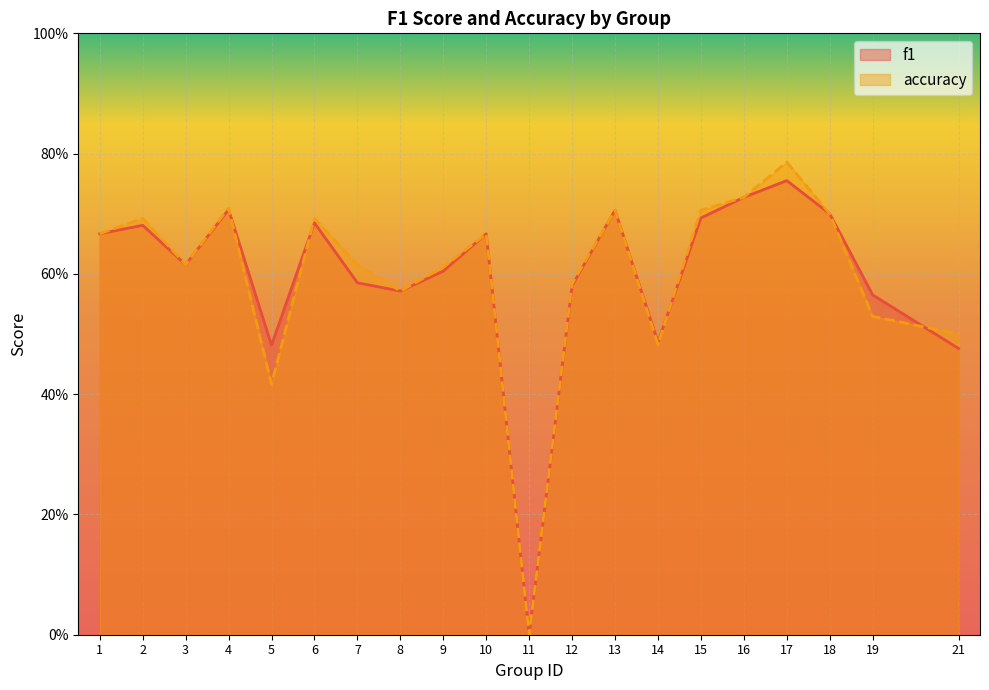

True or false: accuracy has a value of 0.5 at 14.

True